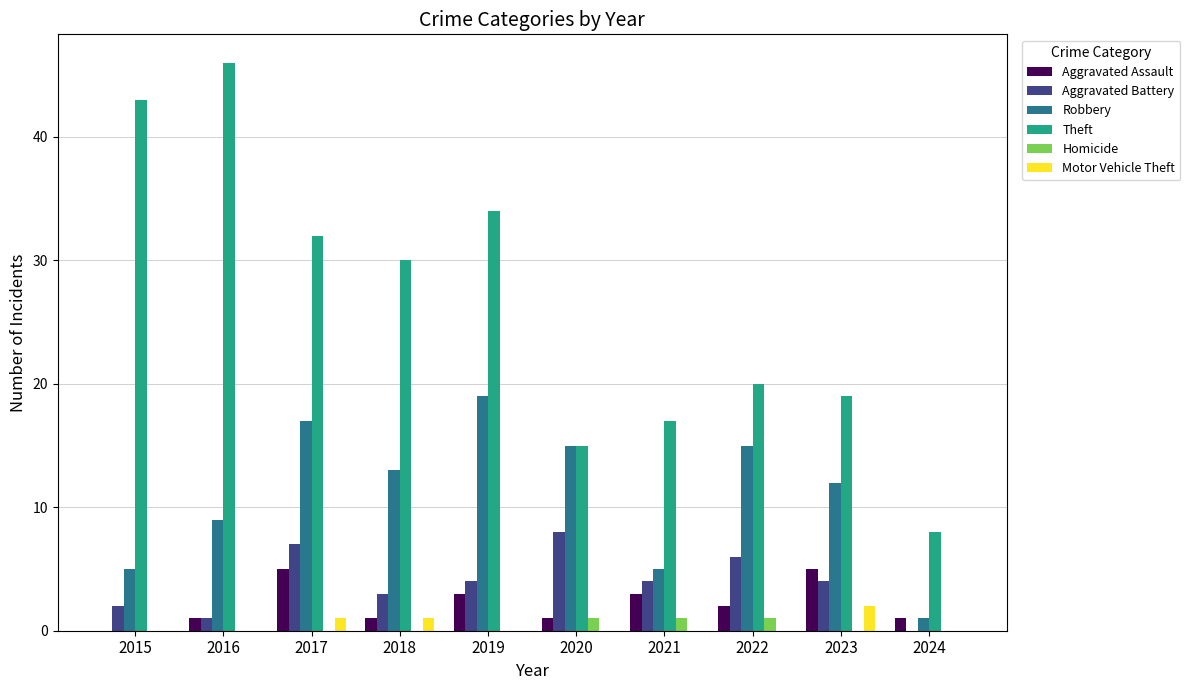

What is the total value across all series at 2017?

62